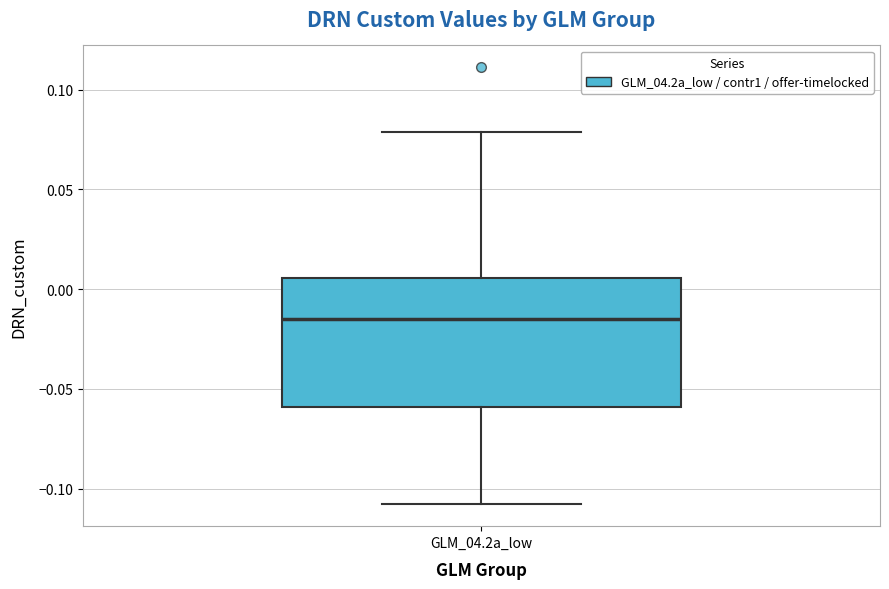

Transcribe this box plot: give where the median line is, the range the box spans, and where the two whiskers end, as read against the y-axis. The values are not printed on the chart, so give them approximately, as read against the axis.

median -0.015, box -0.060 to 0.005, whiskers -0.110 to 0.080